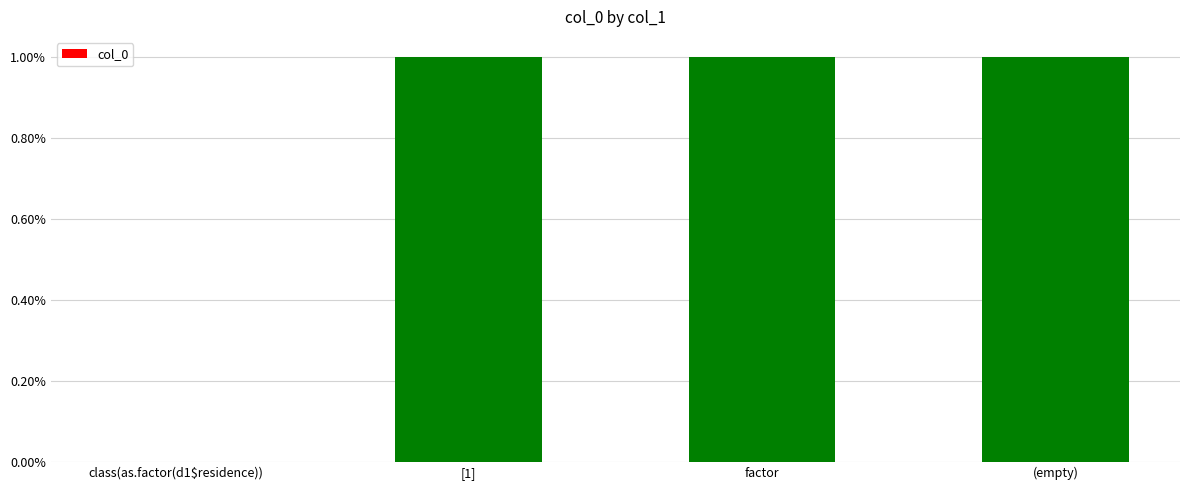

Is it true that the value at class(as.factor(d1$residence)) is 0?

True